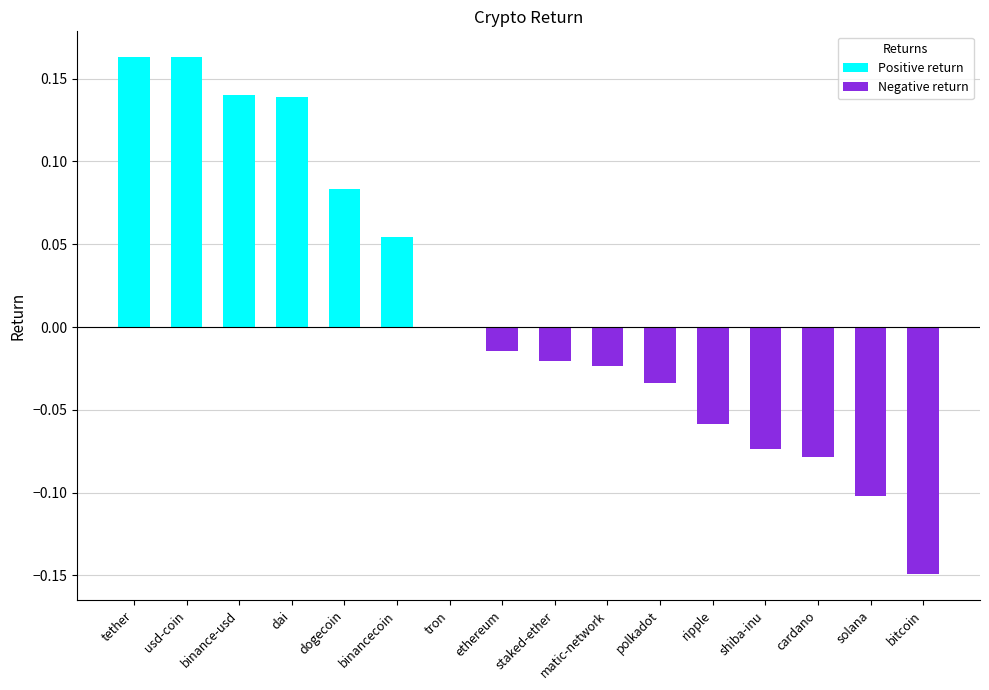

Which has a higher value, ripple or dai?

dai